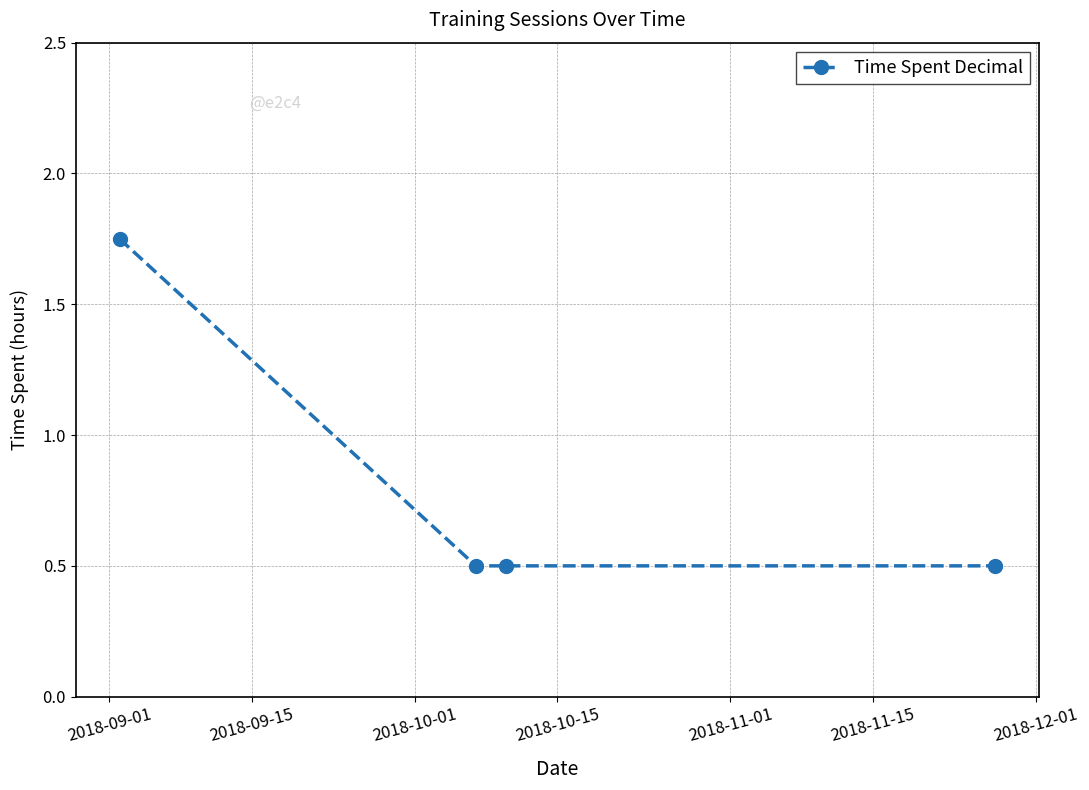

What is the minimum value shown in the chart?

0.5